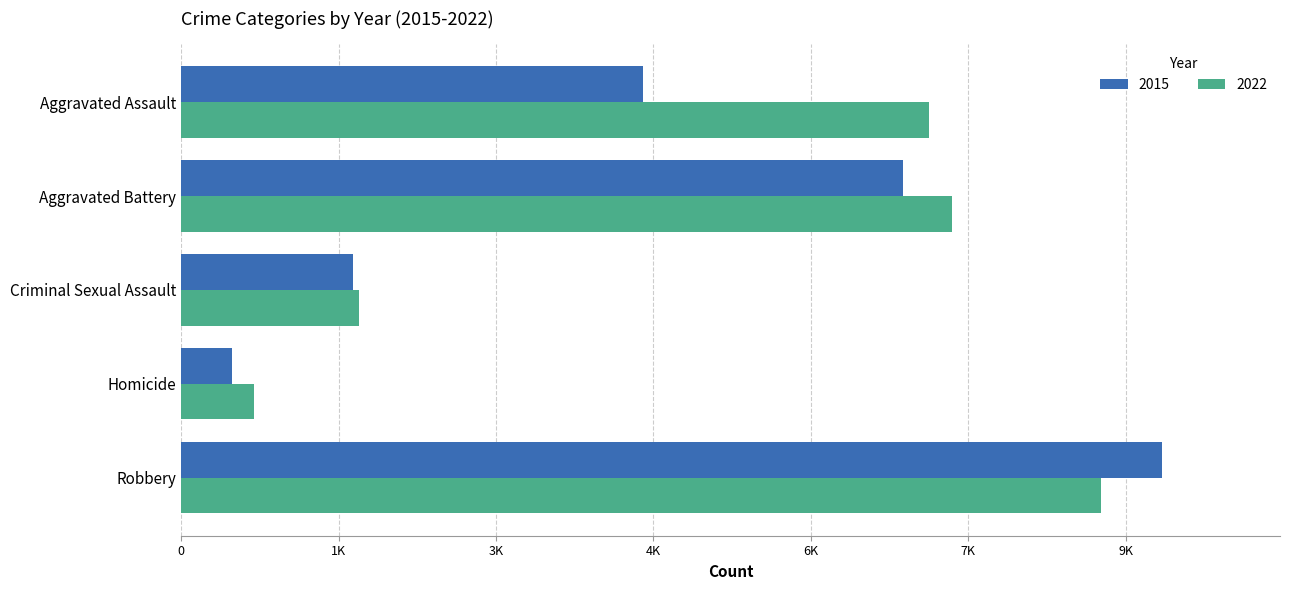

At which category does the chart reach its minimum across all series?

Homicide